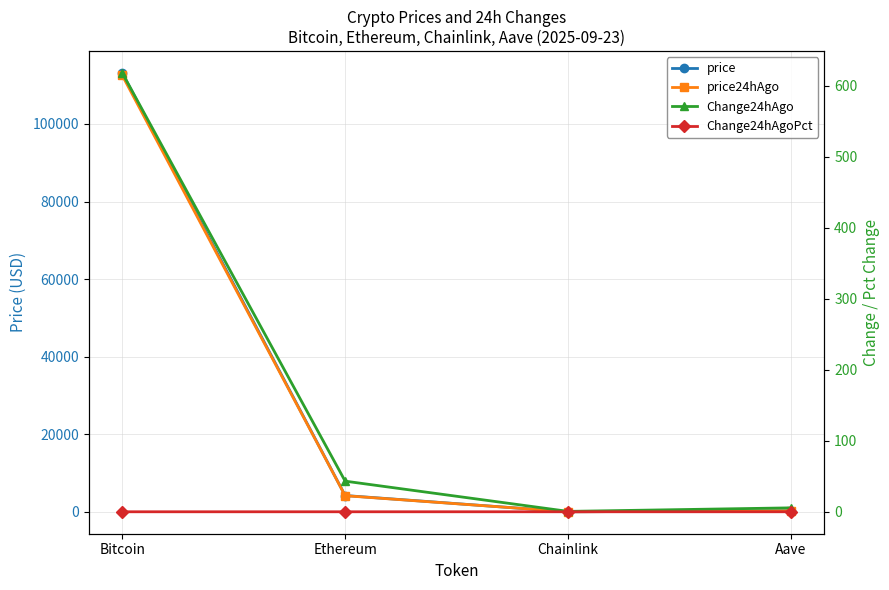

What is the difference between the maximum and second lowest values in the price24hAgo series?

112279.1